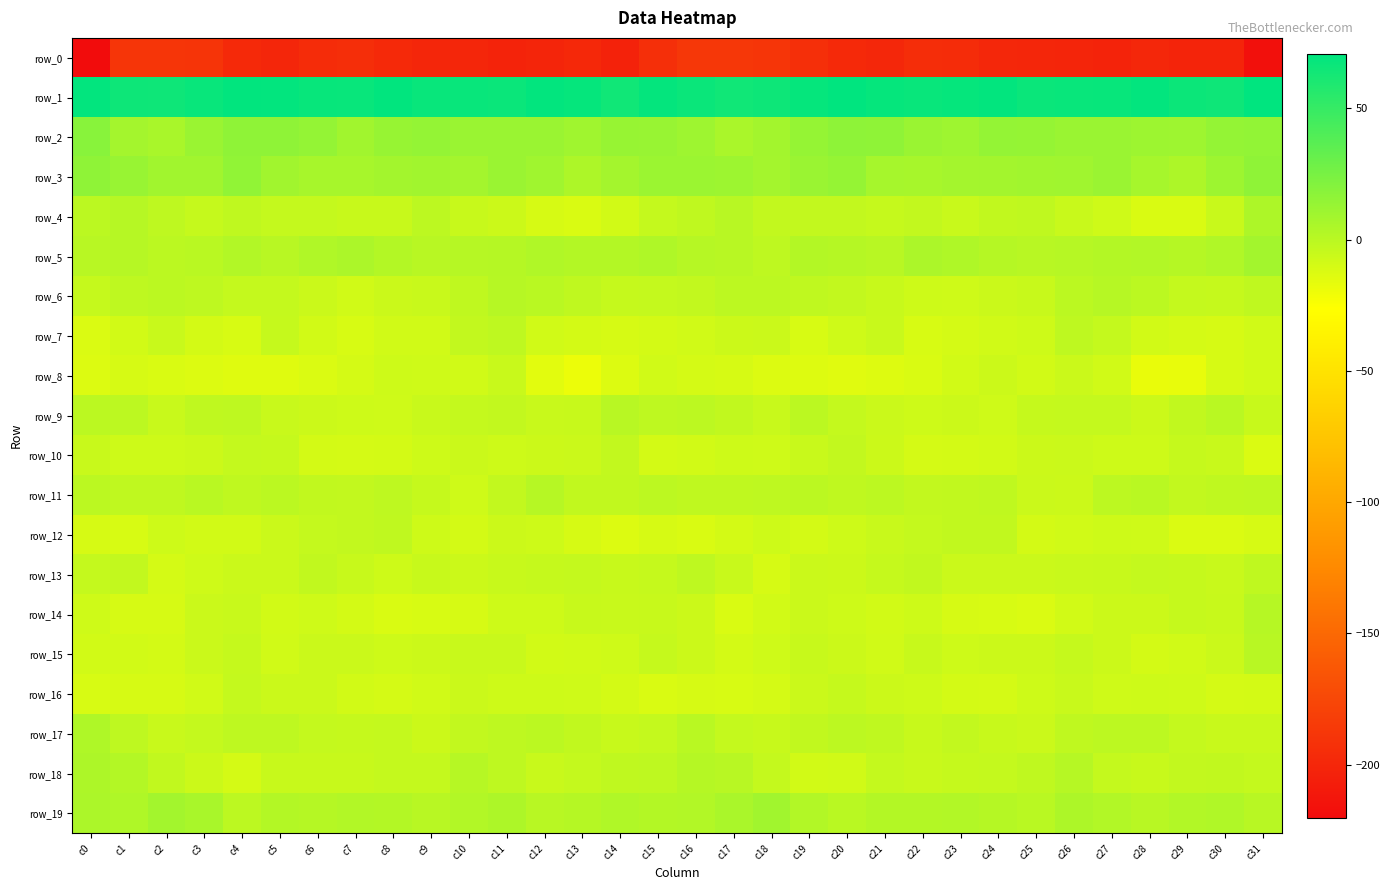

How many data points in row_13 are above -4?

7